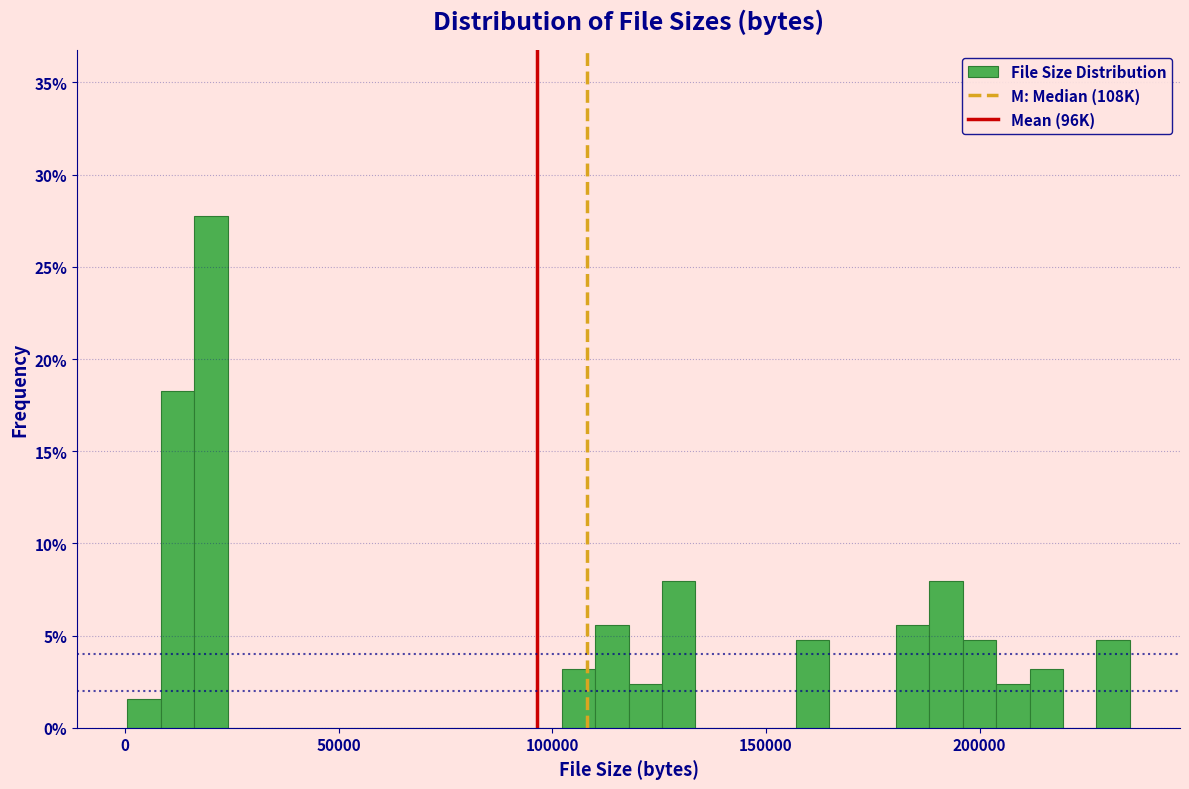

Read against the x-axis, roughly where is the centre of the tallest bar?

20000